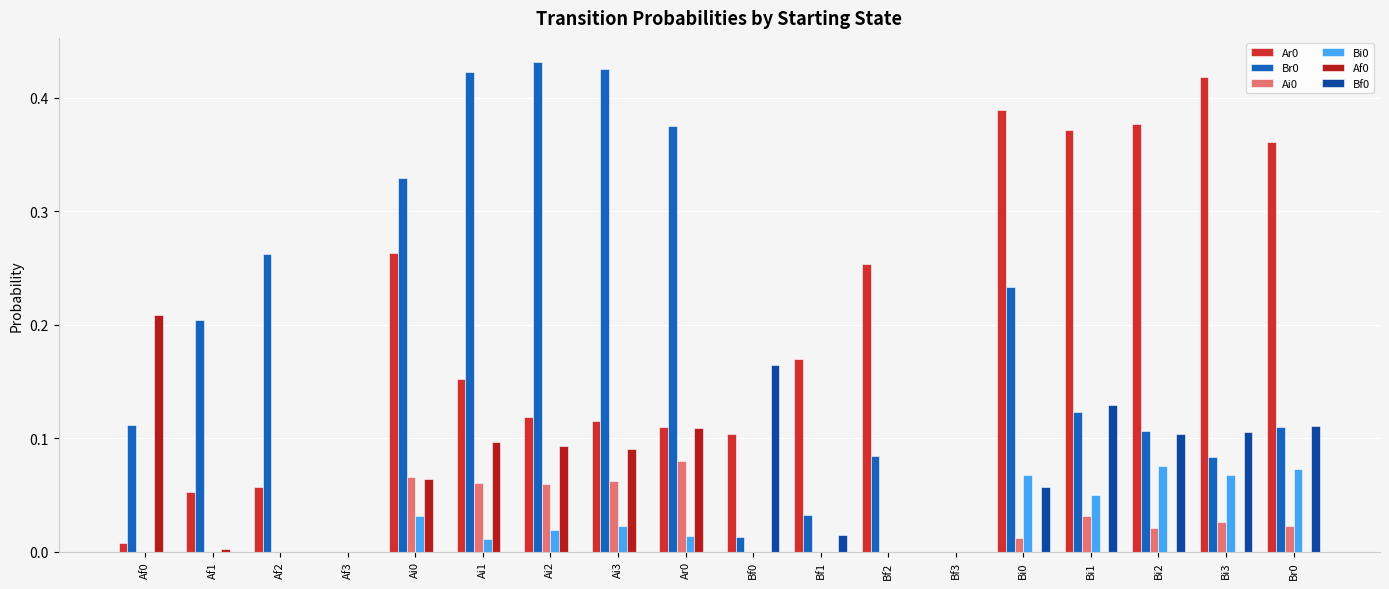

The Ar0 series shows 0.1 at Ai0. True or false?

False